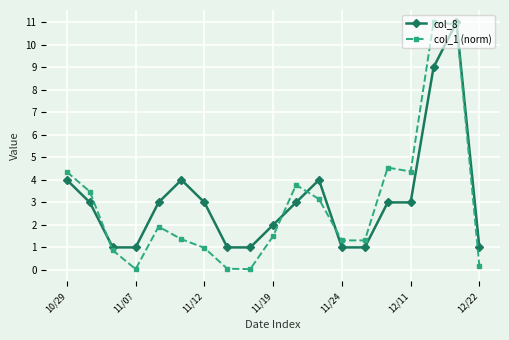

True or false: col_8 has more than 1 points higher than both neighbors.

True